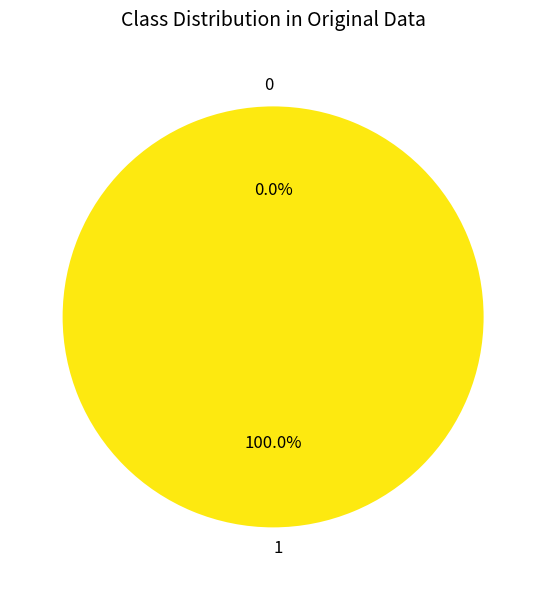

What is the majority slice?

1